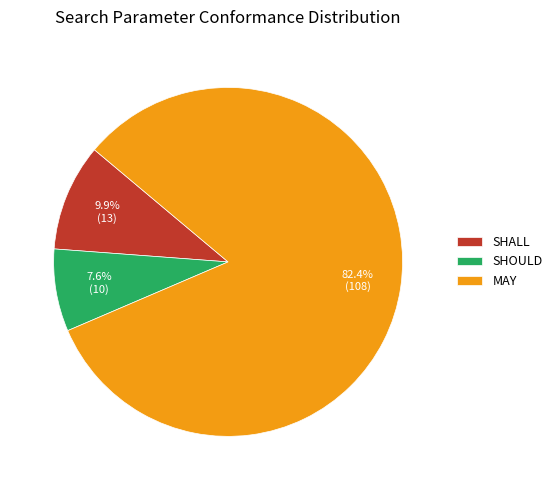

What is the largest slice in the pie chart?

MAY